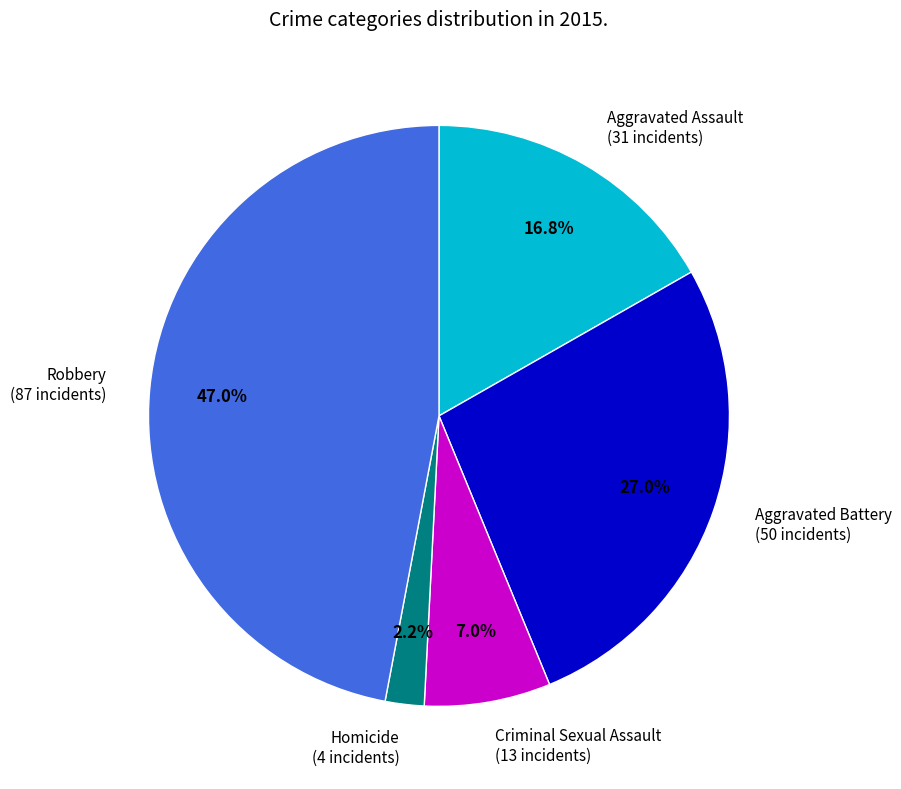

Which slice is the largest?

Robbery